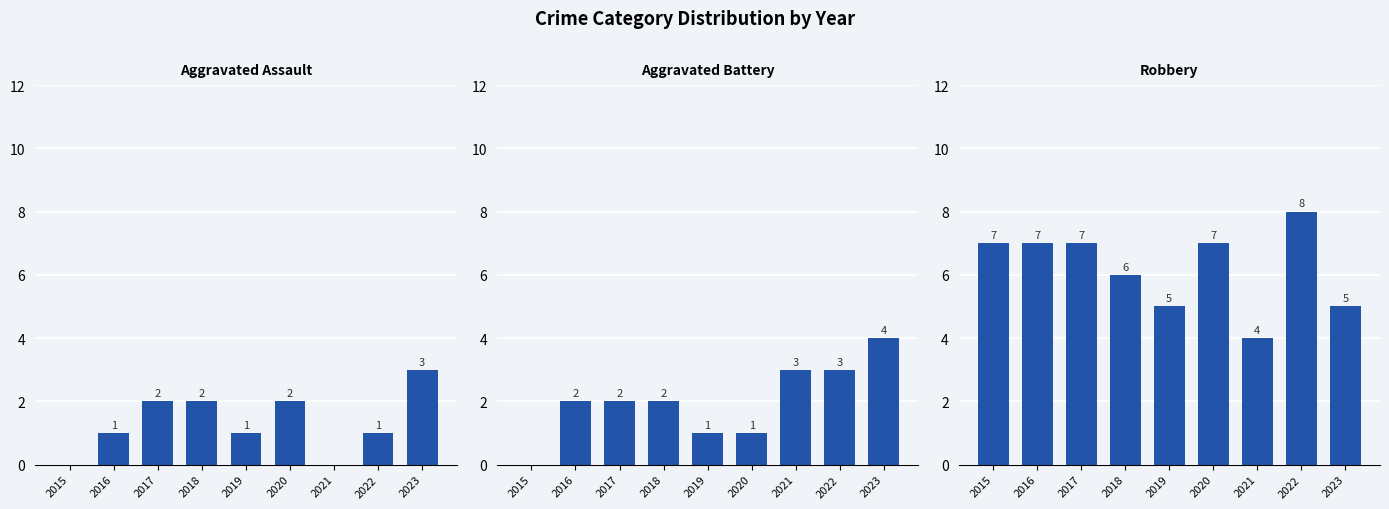

Reading right to left, transcribe all the data shown in this chart.

Aggravated Assault: 3	1	0	2	1	2	2	1	0
Aggravated Battery: 4	3	3	1	1	2	2	2	0
Robbery: 5	8	4	7	5	6	7	7	7